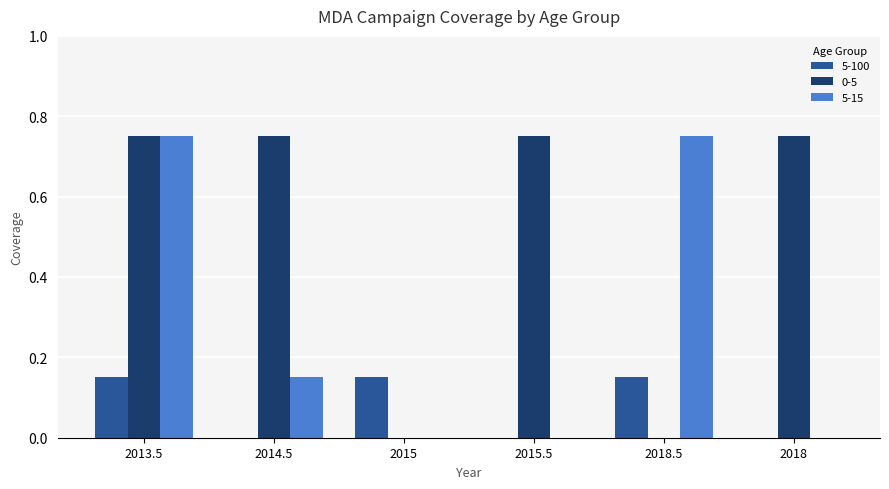

The 5-15 series shows 0.0 at 2015.5. True or false?

True